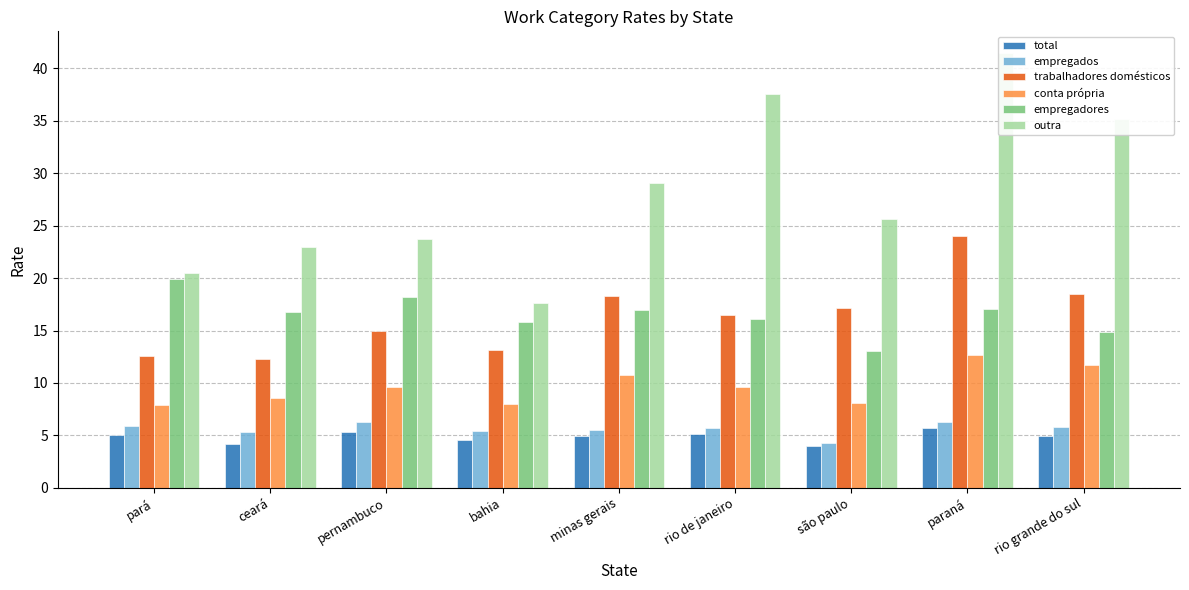

What is the highest value of the outra series?

41.5